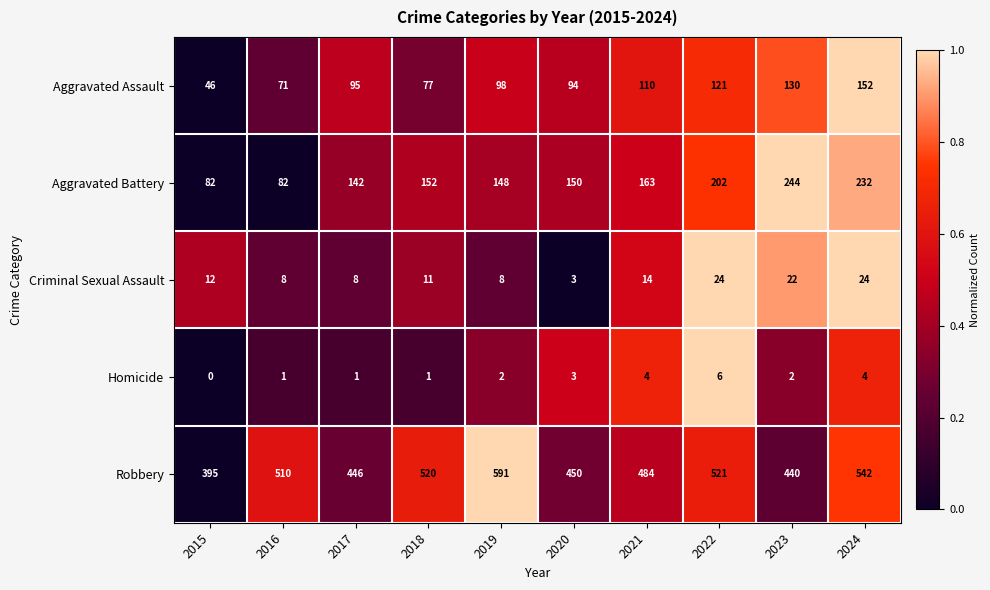

What is the total value across all series at 2016?

672